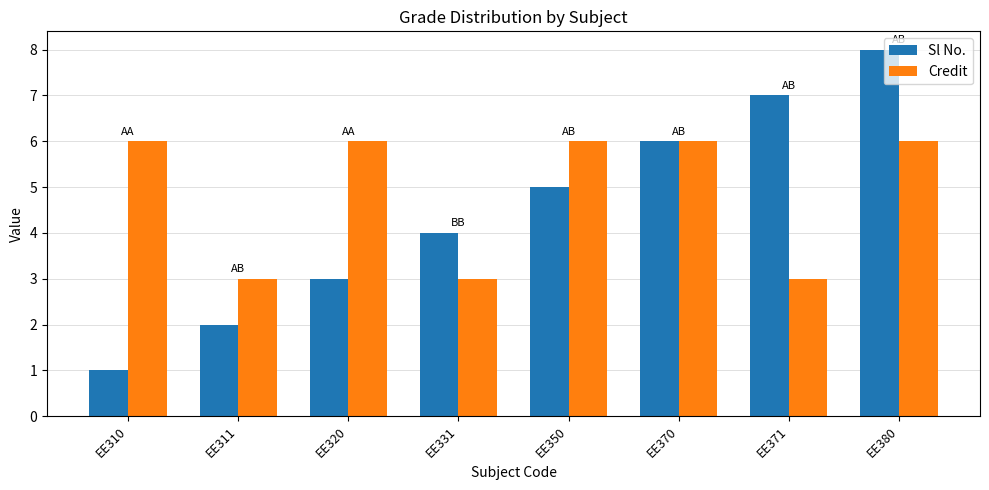

At EE311, list the series in order from largest to smallest.

Credit, Sl No.